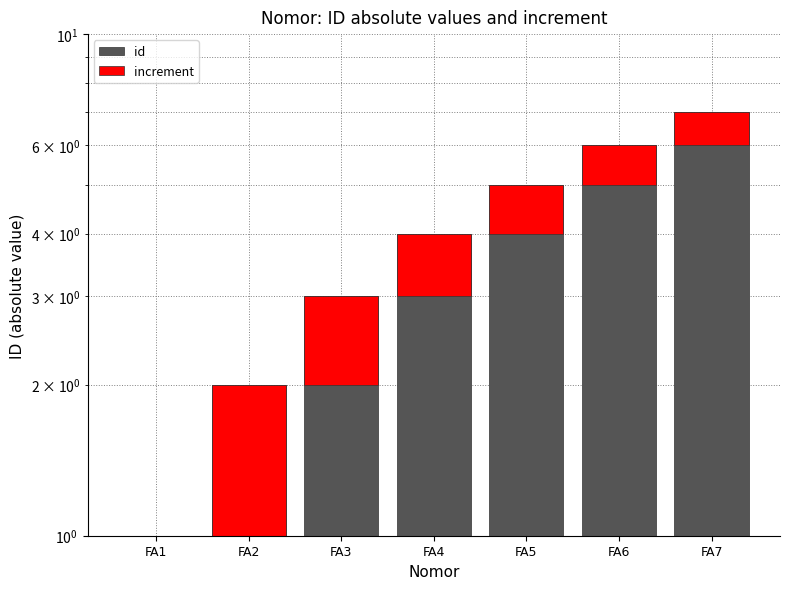

What is the value of the increment bar at the 7th from the left?

1